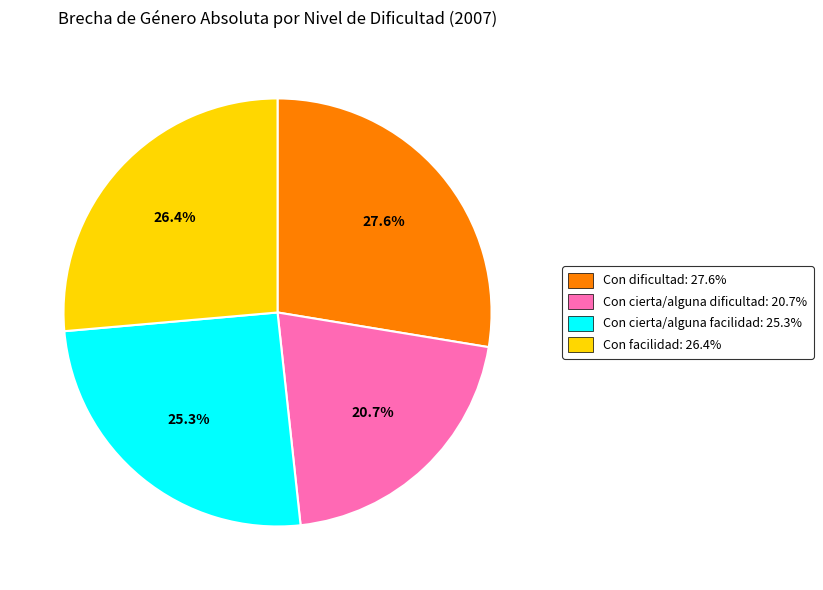

True or false: Con cierta/alguna facilidad accounts for 15% of the total.

False